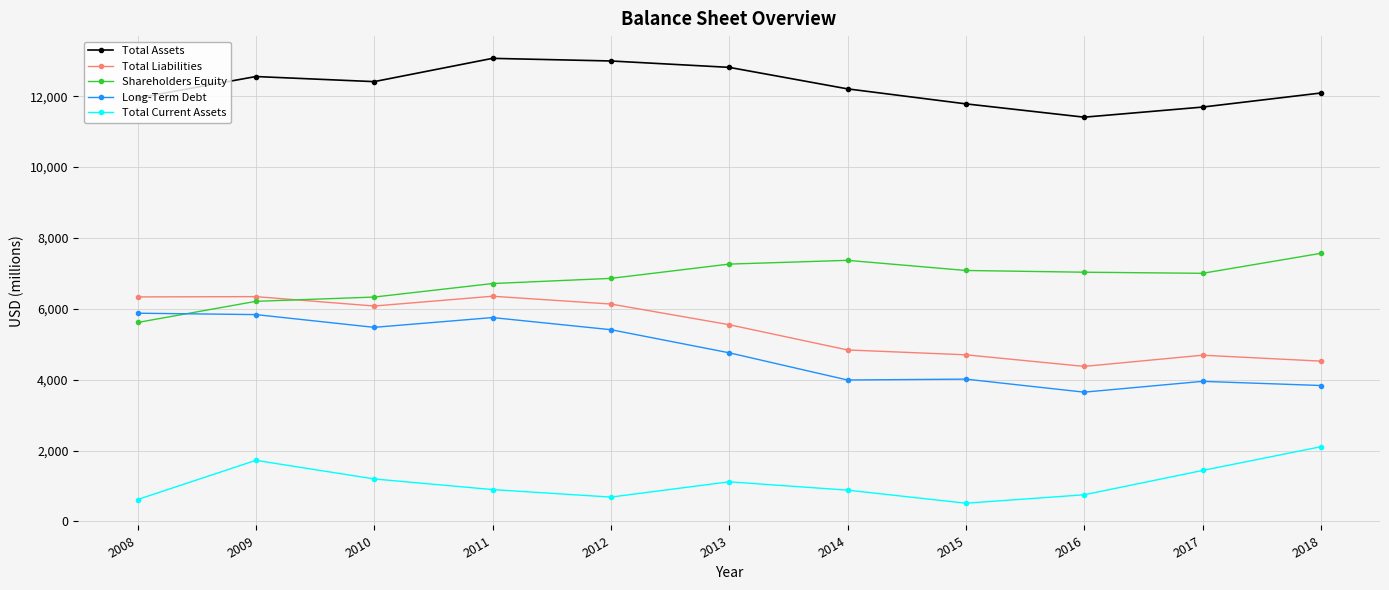

What is the sum of the Total Liabilities values at 2016 and 2008?

10711